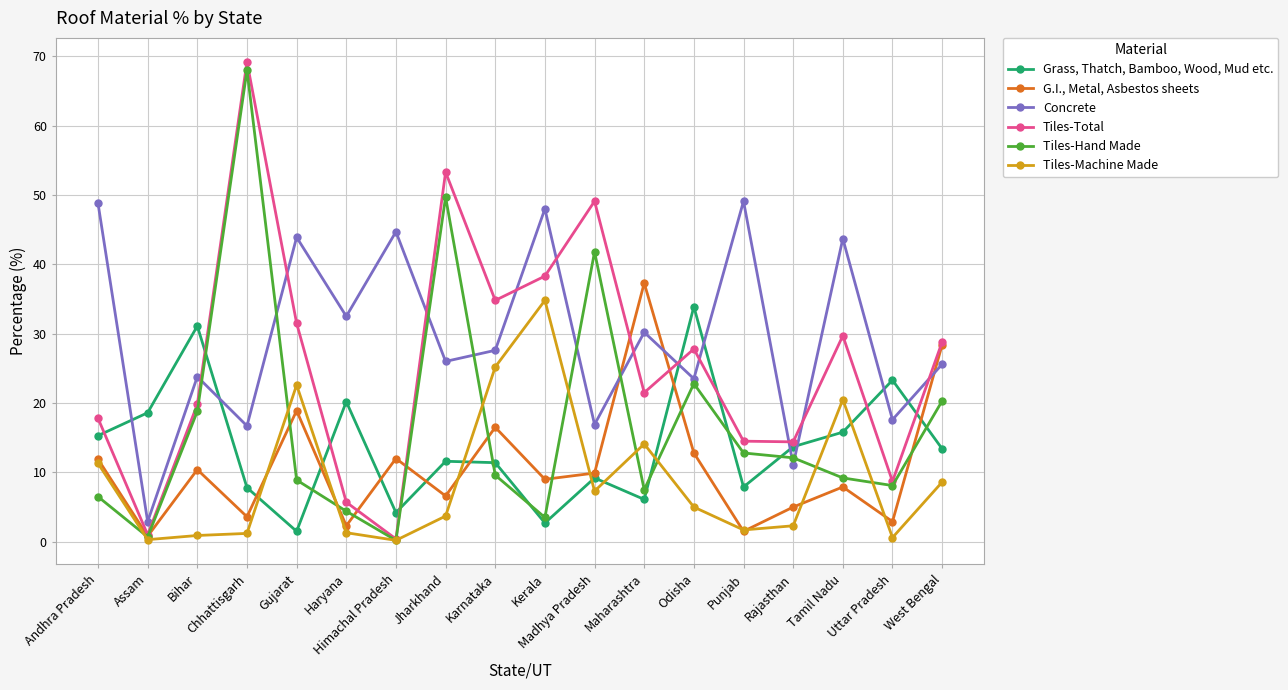

At Jharkhand, list the series in order from largest to smallest.

Tiles-Total, Tiles-Hand Made, Concrete, Grass, Thatch, Bamboo, Wood, Mud etc., G.I., Metal, Asbestos sheets, Tiles-Machine Made